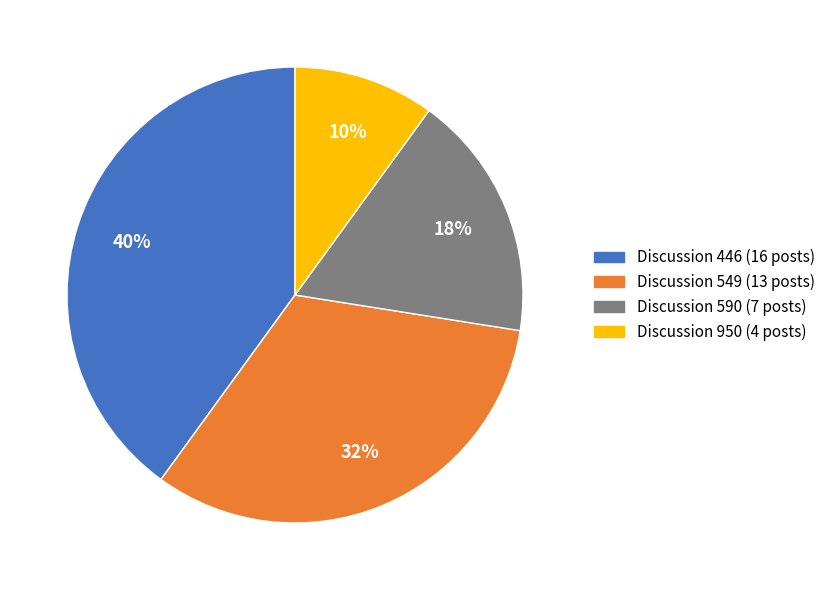

Between Discussion 590 and Discussion 950, which is larger?

Discussion 590